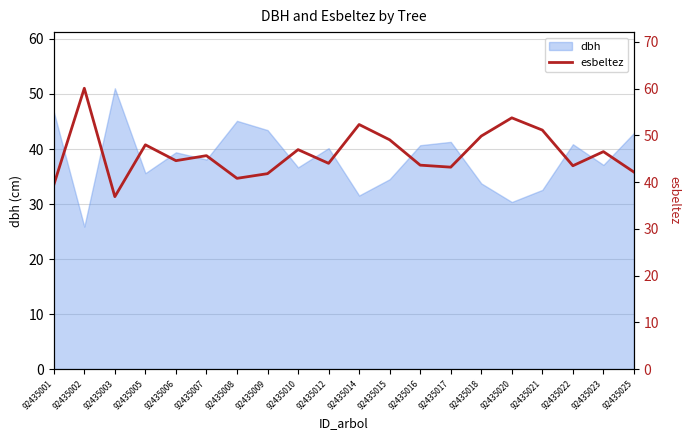

What is the greatest value displayed?

60.1